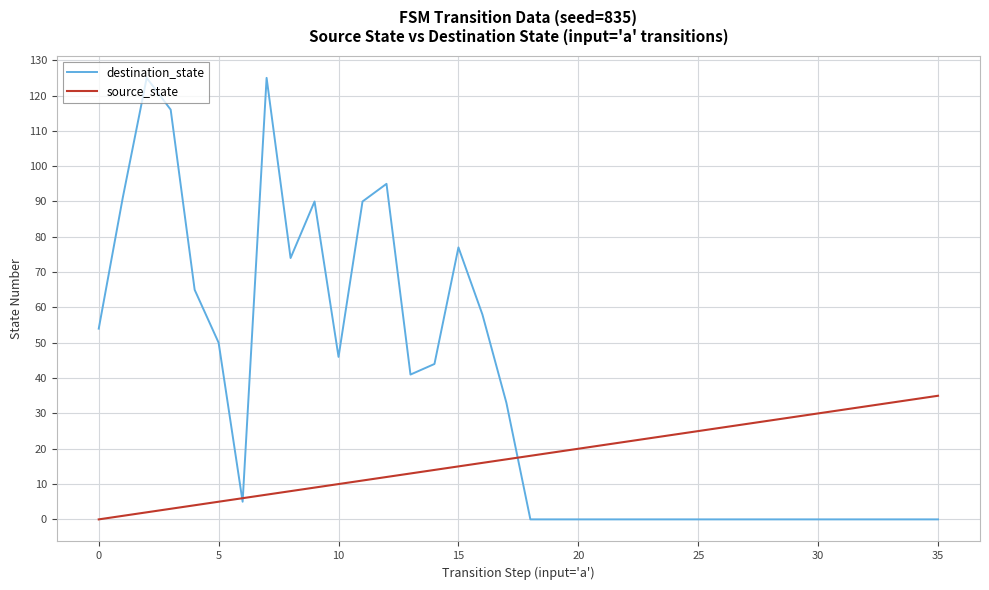

What is the maximum value shown in the chart?

125